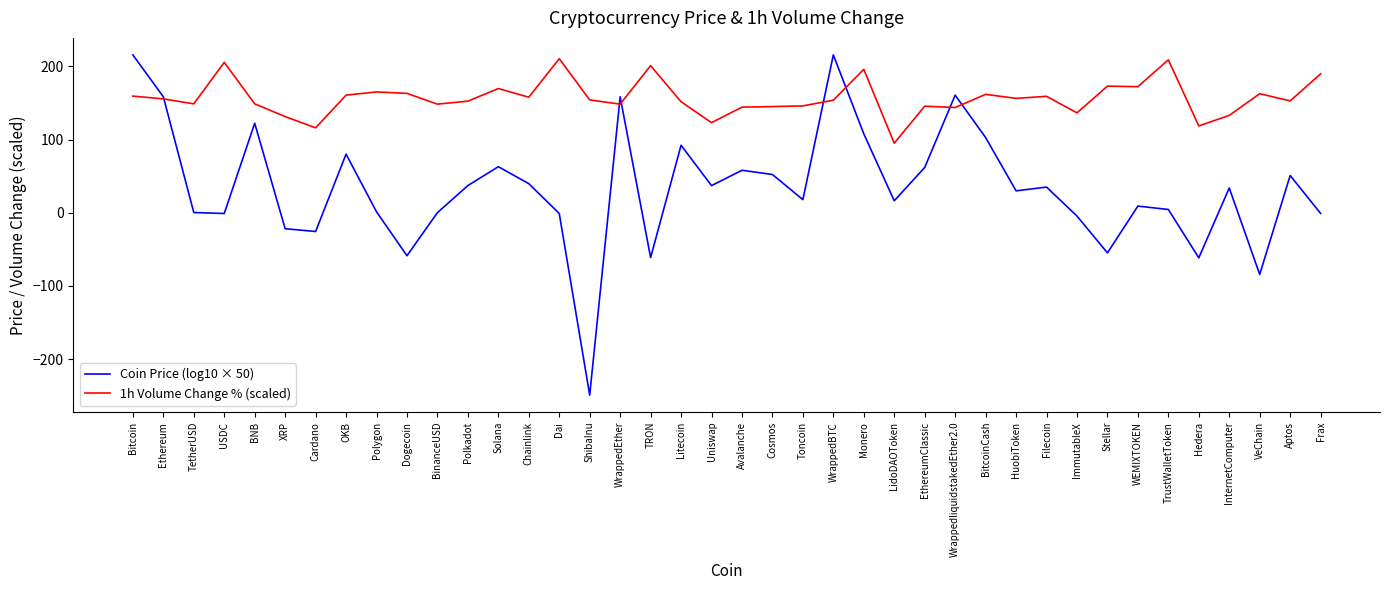

True or false: 1h Volume Change % (scaled) has a value of 259.5 at Polygon.

False